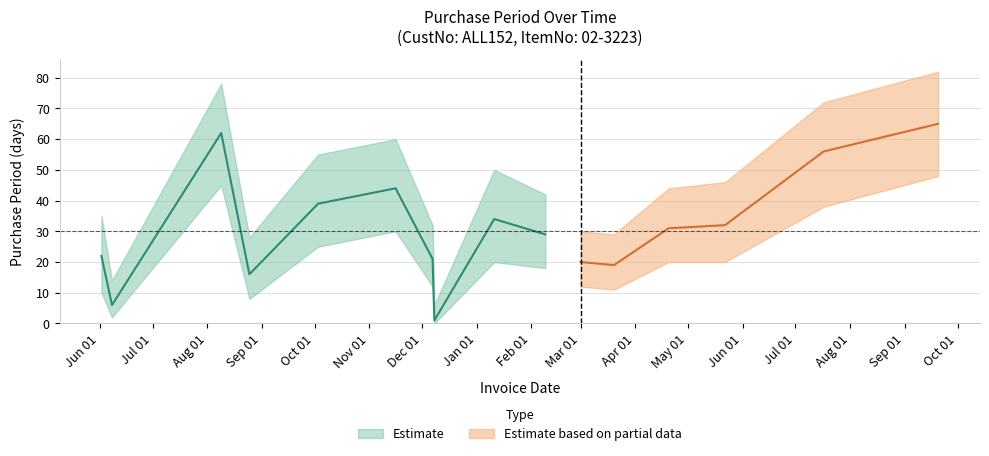

Is this an area chart (filled region under the line)?

No